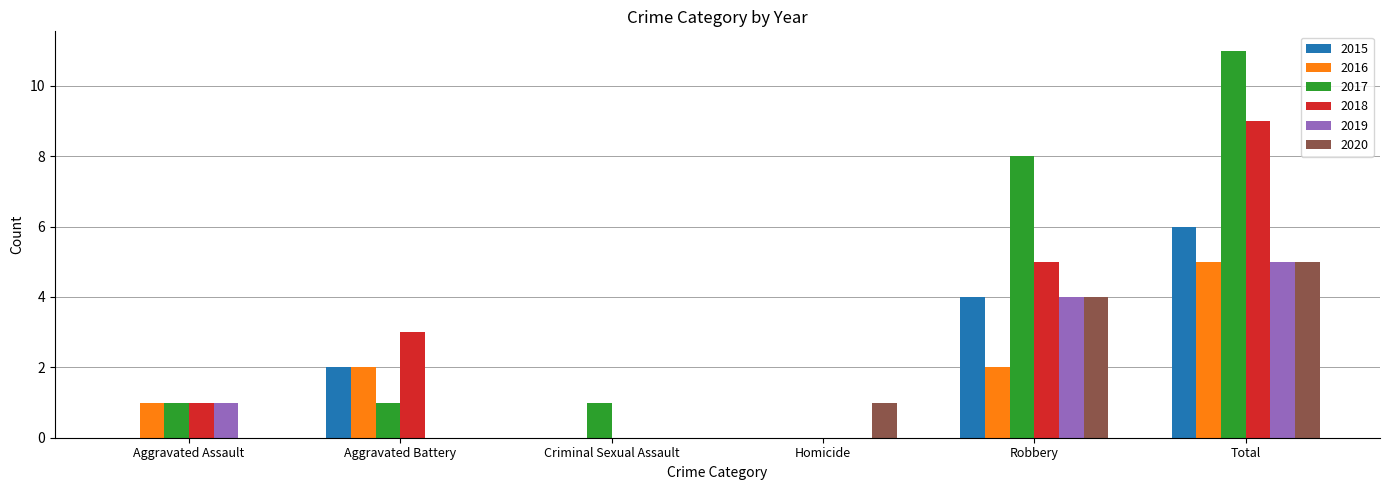

How many series are shown in this chart?

6